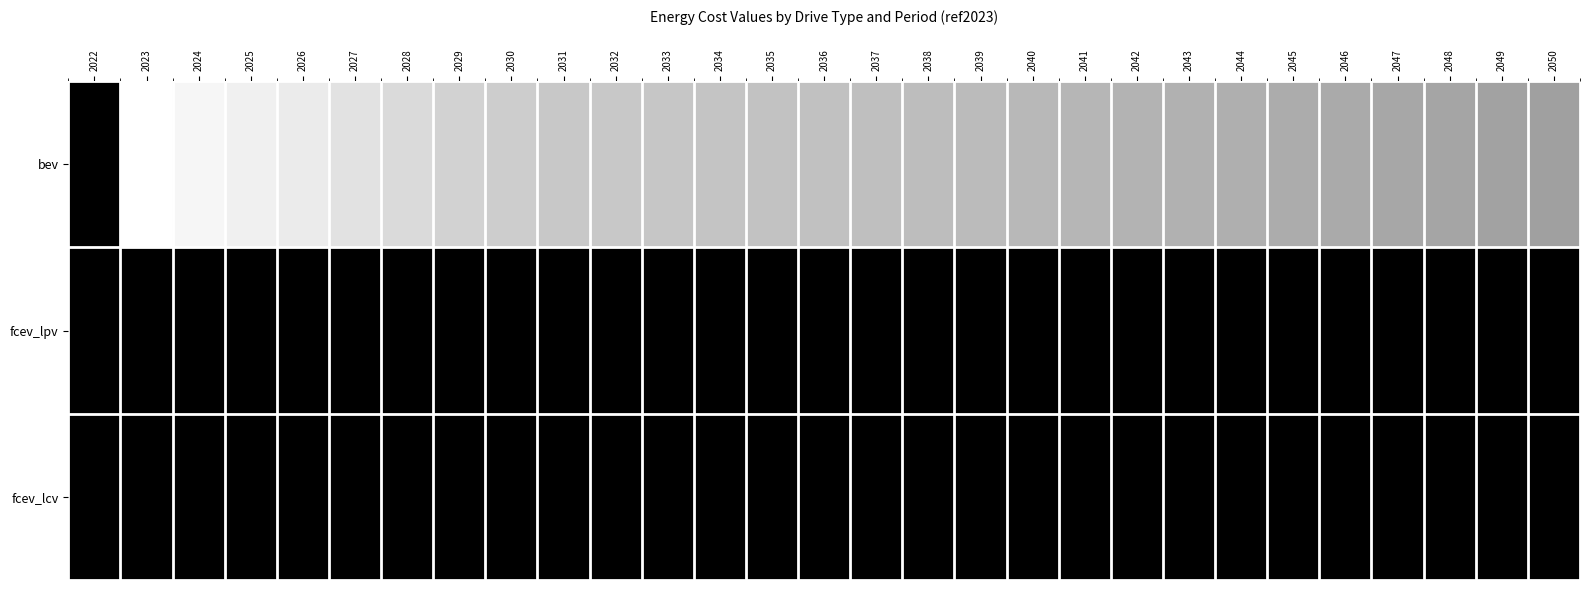

What is the total value across all series at 2023?

2300.0